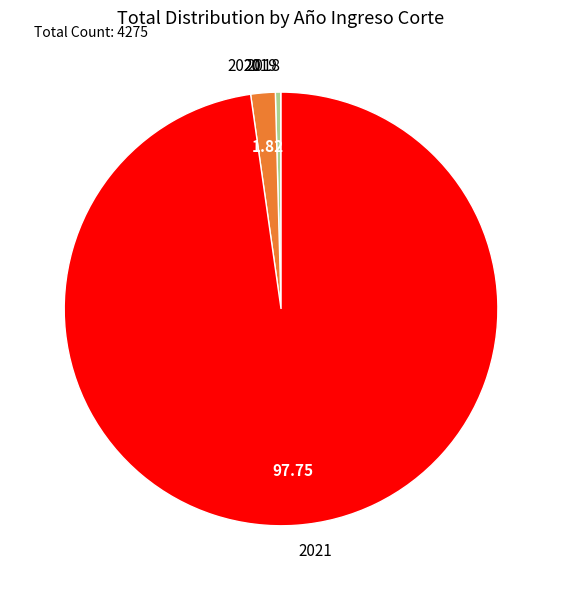

Does 2021 account for over 50% of the chart?

Yes